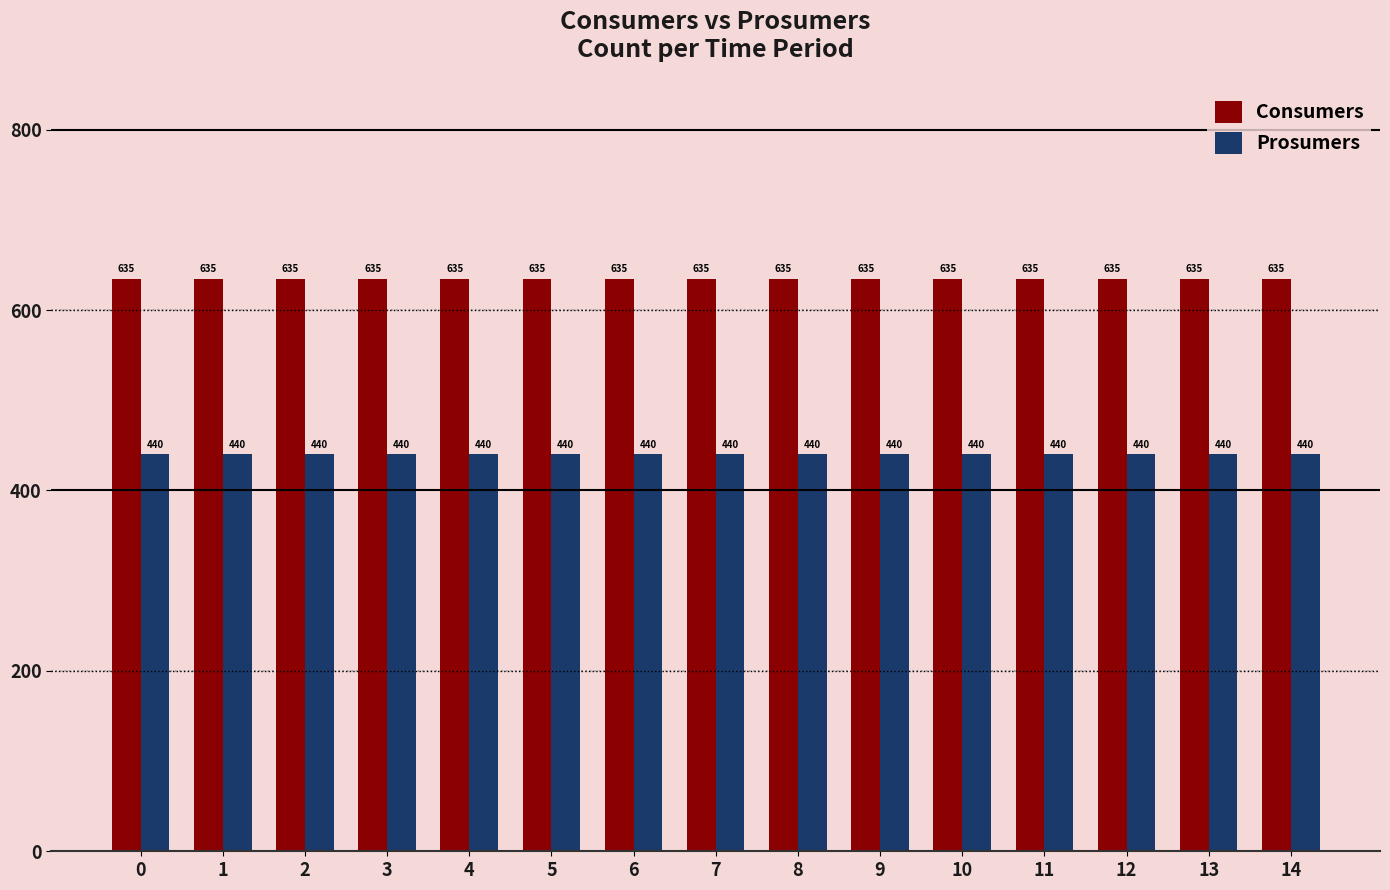

Rank the series by their maximum value, from lowest to highest.

Prosumers, Consumers